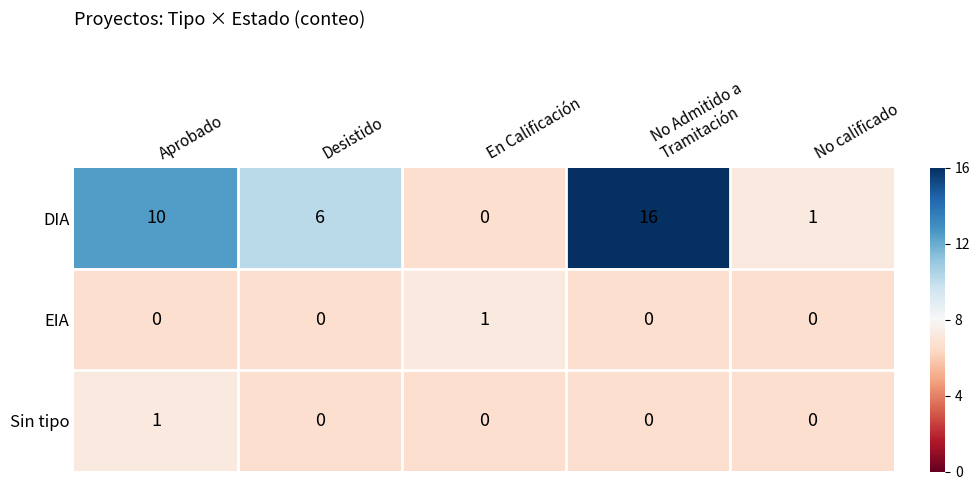

What is the average value of the DIA series?

7